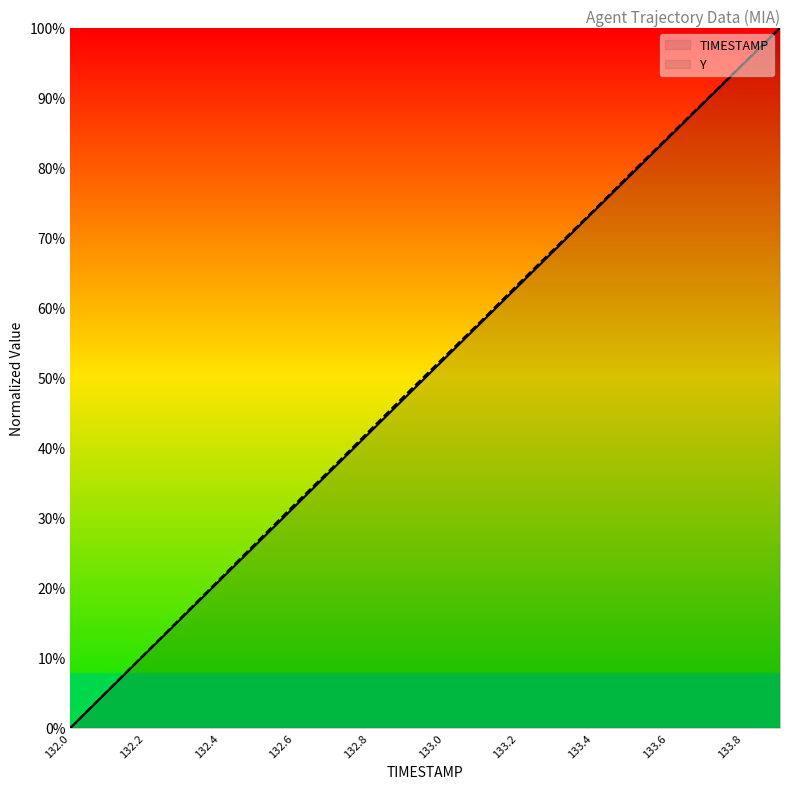

What is the average value of the Y series?

50.2